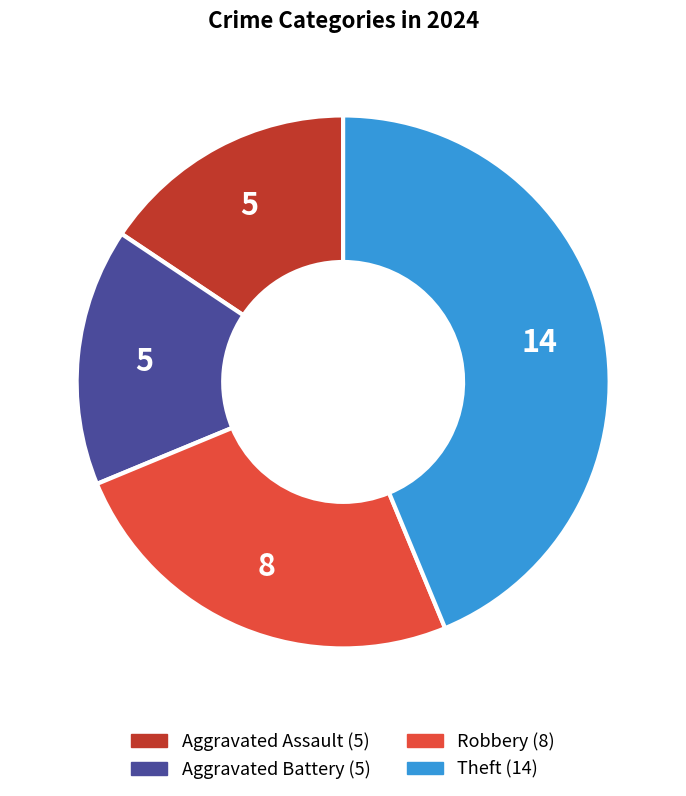

Is there a majority slice in this chart?

No